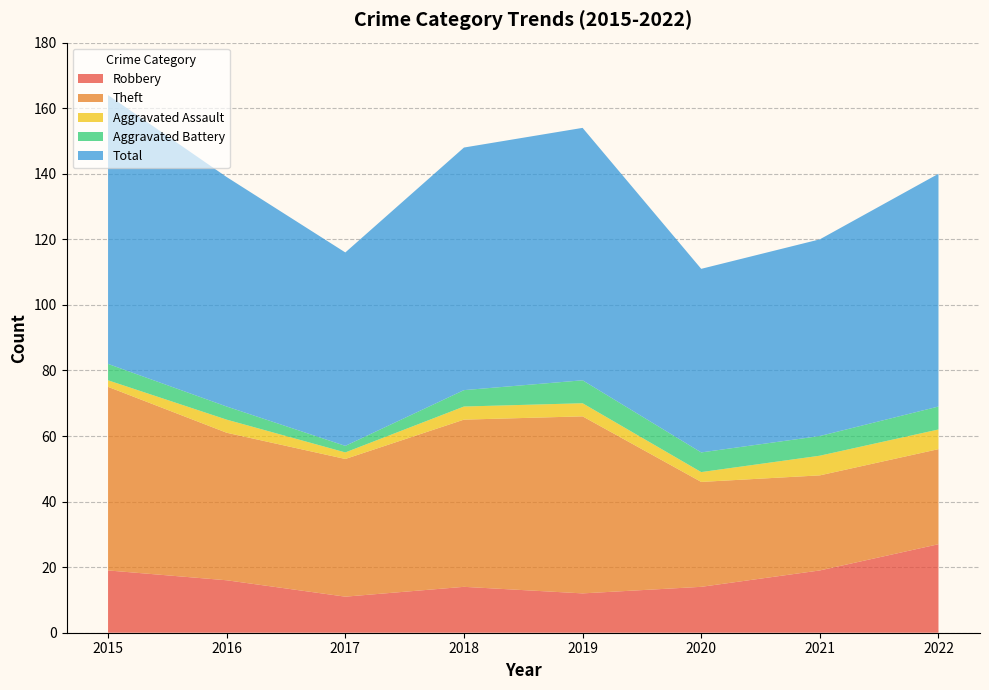

Reading right to left, list all the values displayed in this chart.

Robbery: 2022=27	2021=19	2020=14	2019=12	2018=14	2017=11	2016=16	2015=19
Theft: 2022=29	2021=29	2020=32	2019=54	2018=51	2017=42	2016=45	2015=56
Aggravated Assault: 2022=6	2021=6	2020=3	2019=4	2018=4	2017=2	2016=4	2015=2
Aggravated Battery: 2022=7	2021=6	2020=6	2019=7	2018=5	2017=2	2016=4	2015=5
Total: 2022=71	2021=60	2020=56	2019=77	2018=74	2017=59	2016=70	2015=82